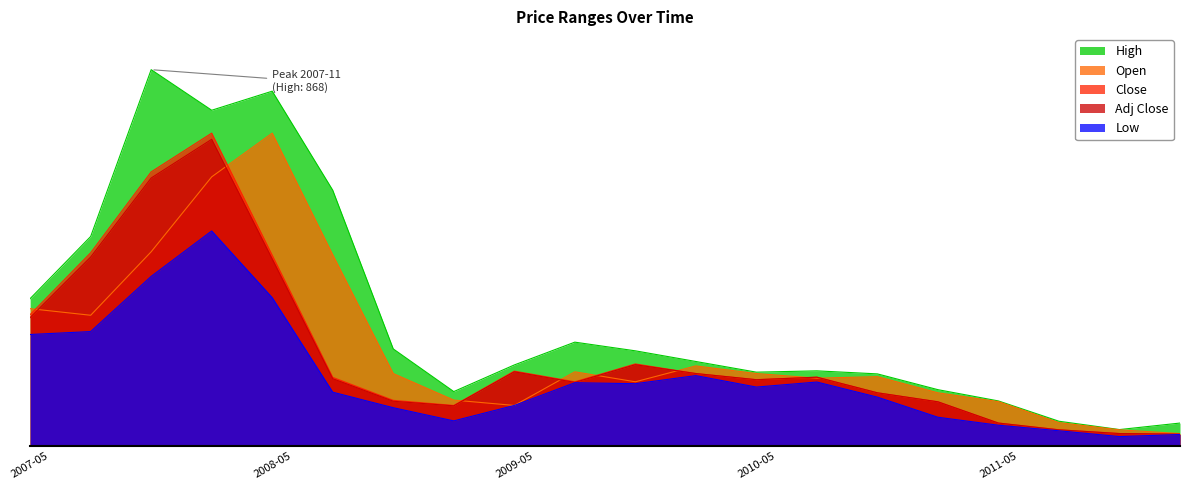

What is the minimum value shown in the chart?

21.8